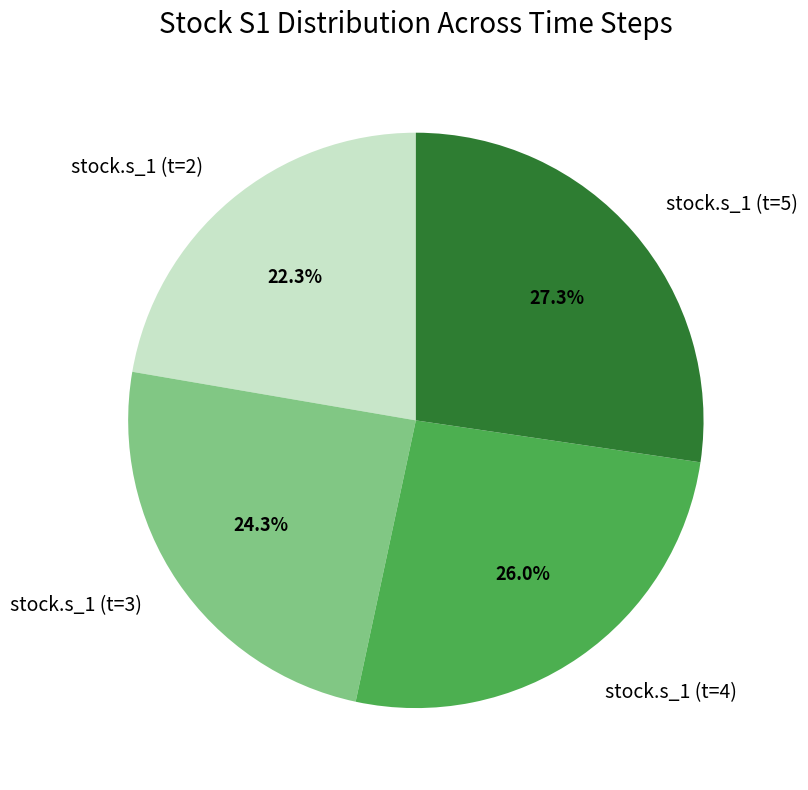

To the nearest percent, what is the average slice percentage?

25%